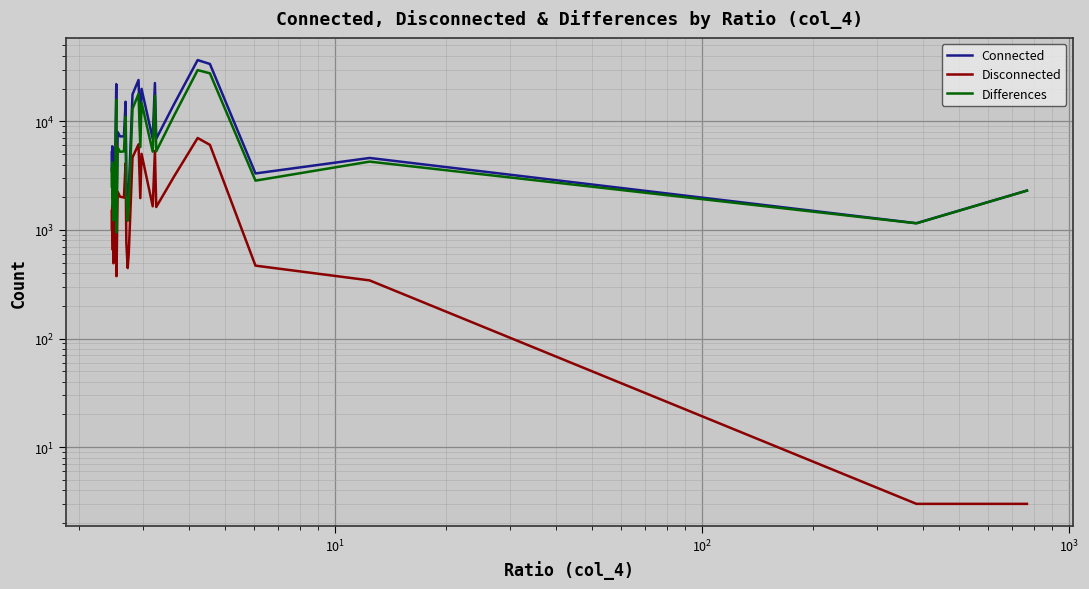

Which series has the widest spread of values?

Connected